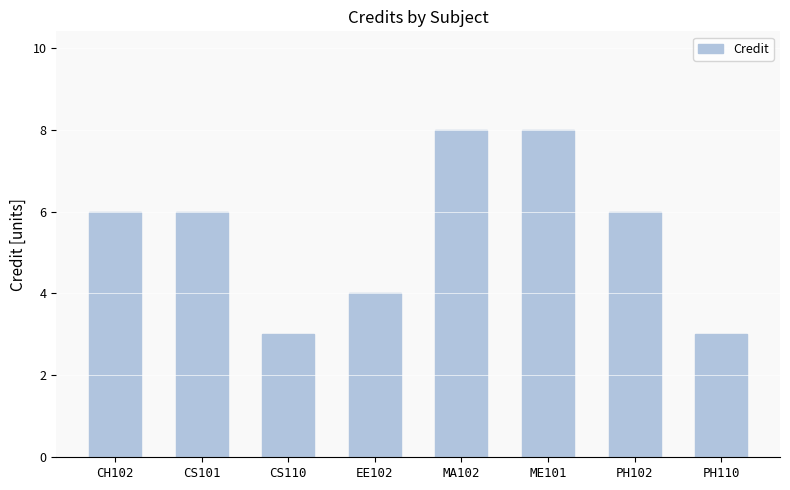

How many bars are there in total?

8